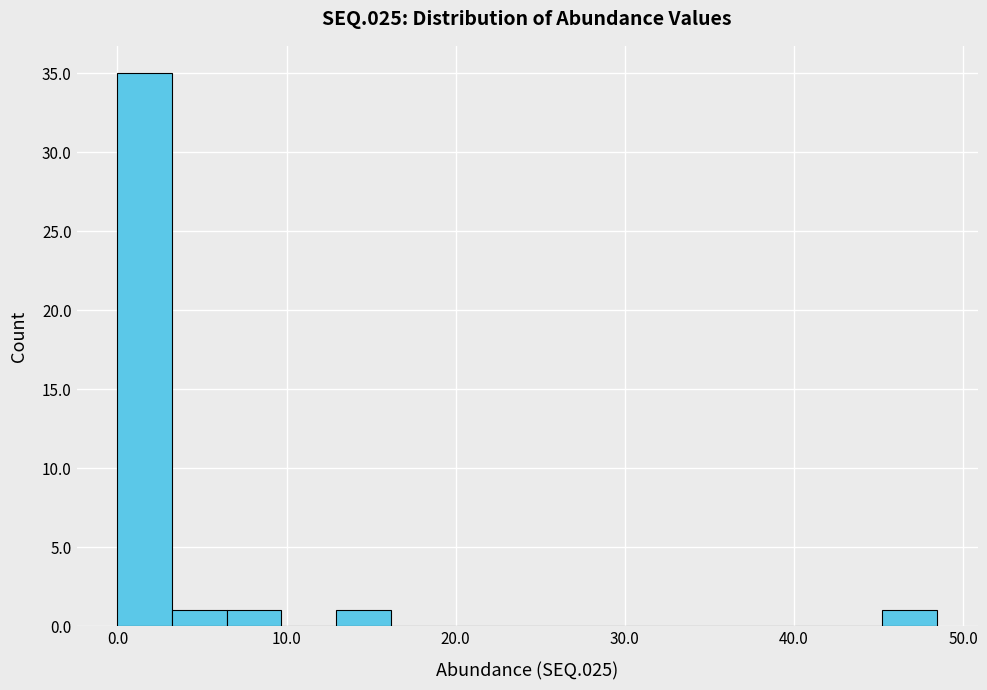

Read against the x-axis, roughly where is the centre of the tallest bar?

2